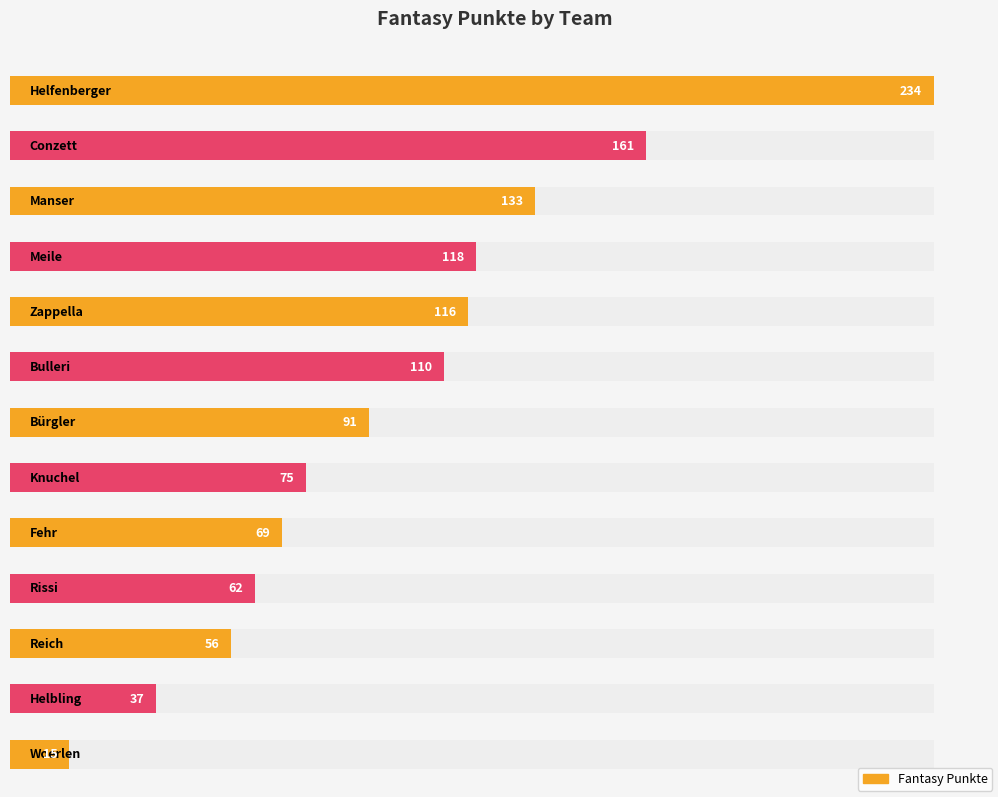

Is it true that the value at Woerlen is 22?

False